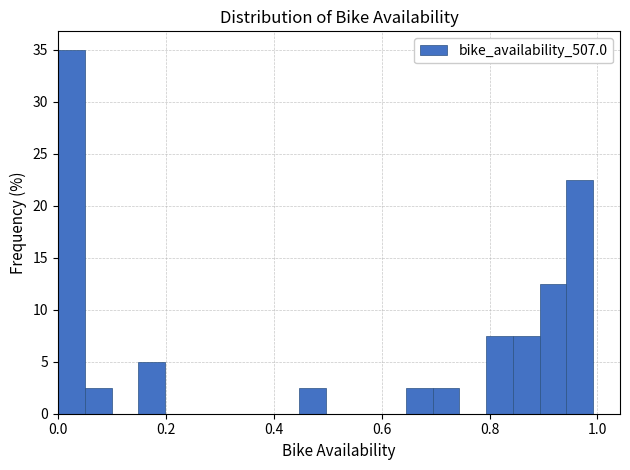

Read against the x-axis, roughly where is the centre of the tallest bar?

0.02